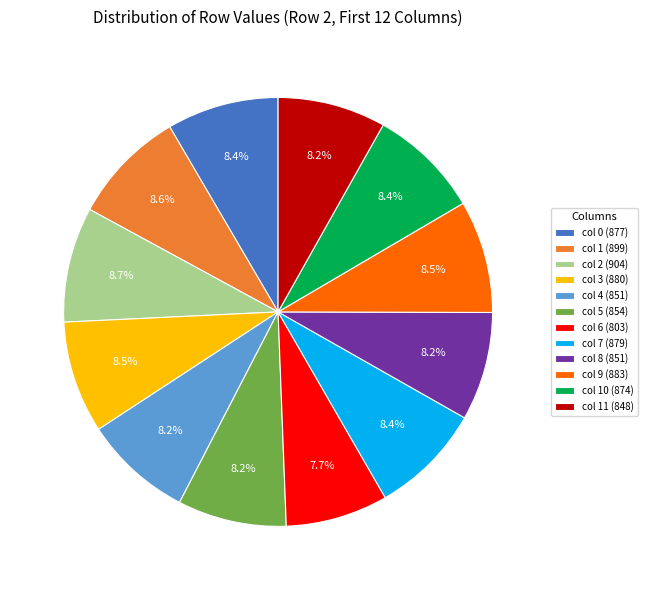

How many segments does this pie chart have?

12